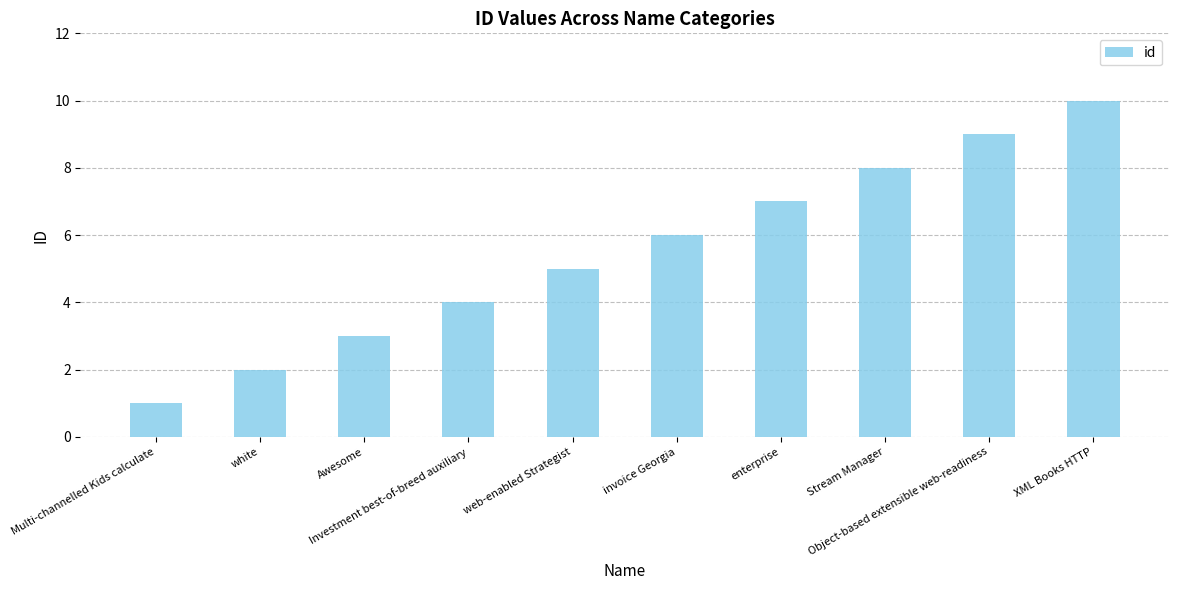

What is the greatest value displayed?

10